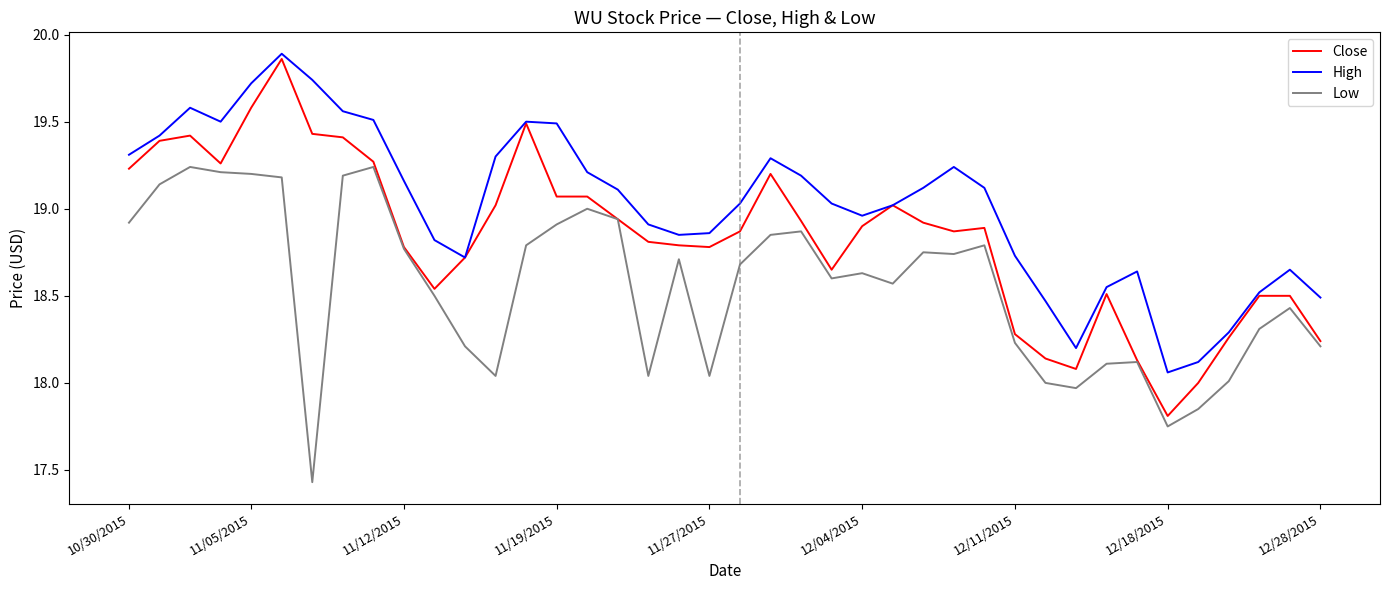

Which series has the largest total across all categories?

High